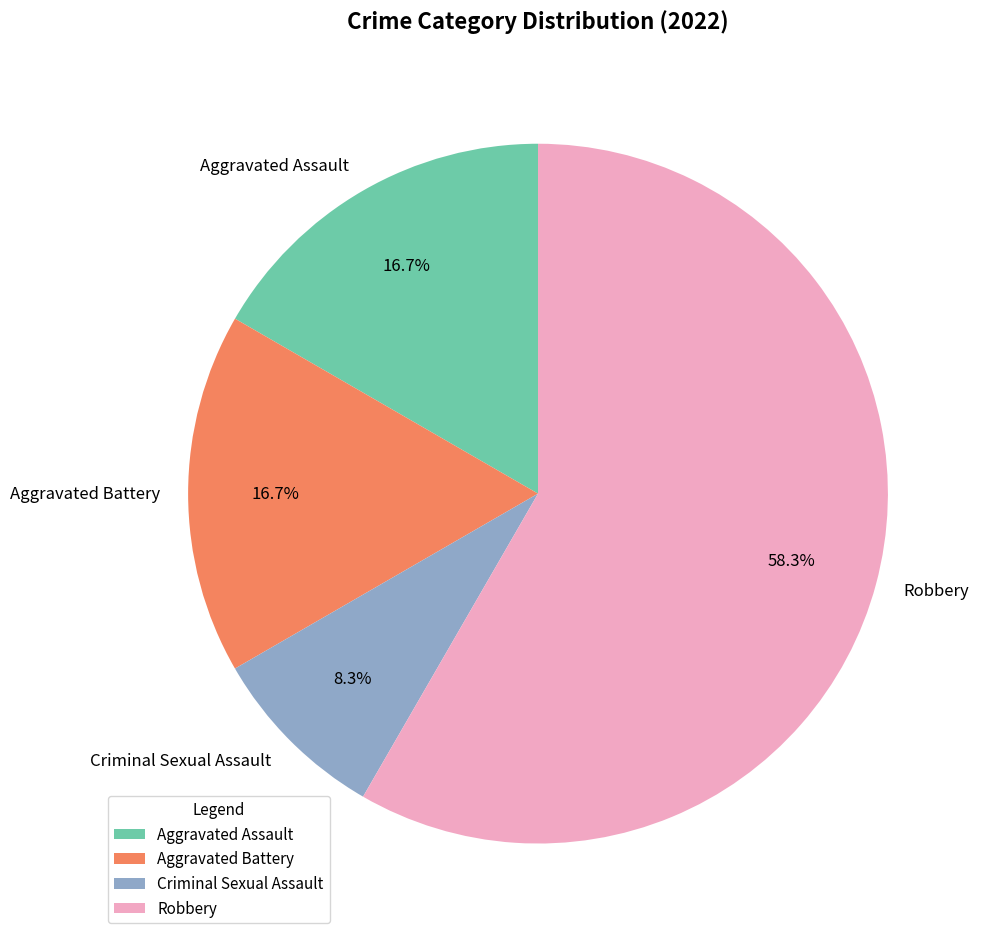

Does any single category account for the majority?

Yes